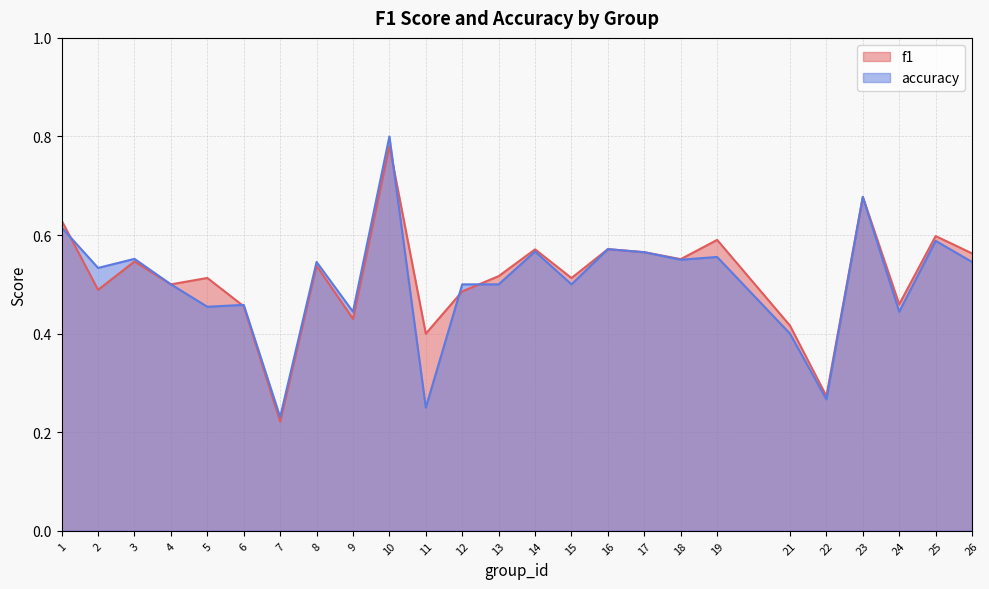

True or false: accuracy has a value of 0.7 at 5.

False